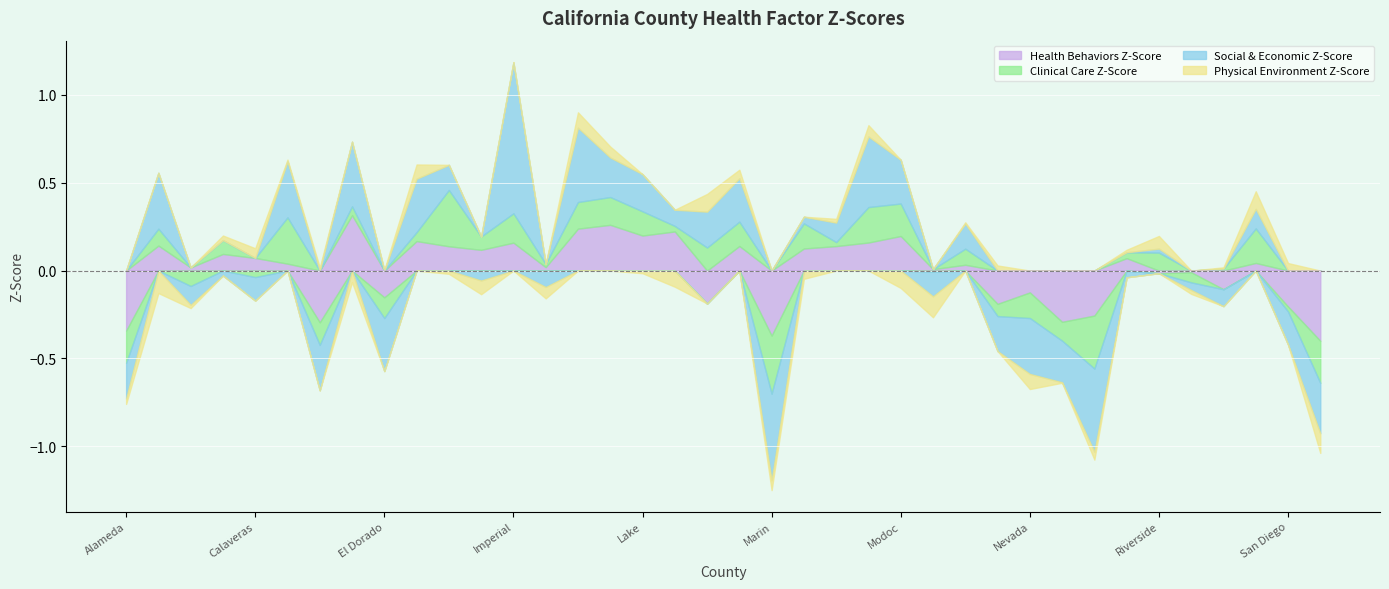

Reading left to right, list all the values displayed in this chart.

Health Behaviors Z-Score: -0.3	0.1	0.0	0.1	0.1	0.0	-0.3	0.3	-0.2	0.2	0.1	0.1	0.2	0.0	0.2	0.3	0.2	0.2	-0.2	0.1	-0.4	0.1	0.1	0.2	0.2	0.0	0.0	-0.2	-0.1	-0.3	-0.3	0.1	-0.0	-0.0	-0.1	0.0	-0.2	-0.4
Clinical Care Z-Score: -0.2	0.1	-0.1	0.1	-0.0	0.3	-0.1	0.1	-0.1	0.1	0.3	0.1	0.2	0.0	0.2	0.2	0.1	0.0	0.1	0.1	-0.3	0.1	0.0	0.2	0.2	-0.0	0.1	-0.1	-0.1	-0.1	-0.3	0.0	0.1	-0.1	0.0	0.2	-0.0	-0.2
Social & Economic Z-Score: -0.2	0.3	-0.1	-0.0	-0.1	0.3	-0.3	0.4	-0.3	0.3	0.1	-0.1	0.9	-0.1	0.4	0.2	0.2	0.1	0.2	0.2	-0.5	0.0	0.1	0.4	0.2	-0.1	0.1	-0.2	-0.3	-0.2	-0.5	-0.0	0.0	-0.0	-0.1	0.1	-0.2	-0.3
Physical Environment Z-Score: -0.0	-0.1	-0.0	0.0	0.1	0.0	0.0	-0.1	0.0	0.1	-0.0	-0.1	0.0	-0.1	0.1	0.1	-0.0	-0.1	0.1	0.0	-0.1	-0.0	0.0	0.1	-0.1	-0.1	0.0	0.0	-0.1	-0.0	-0.0	0.0	0.1	-0.0	0.0	0.1	0.0	-0.1